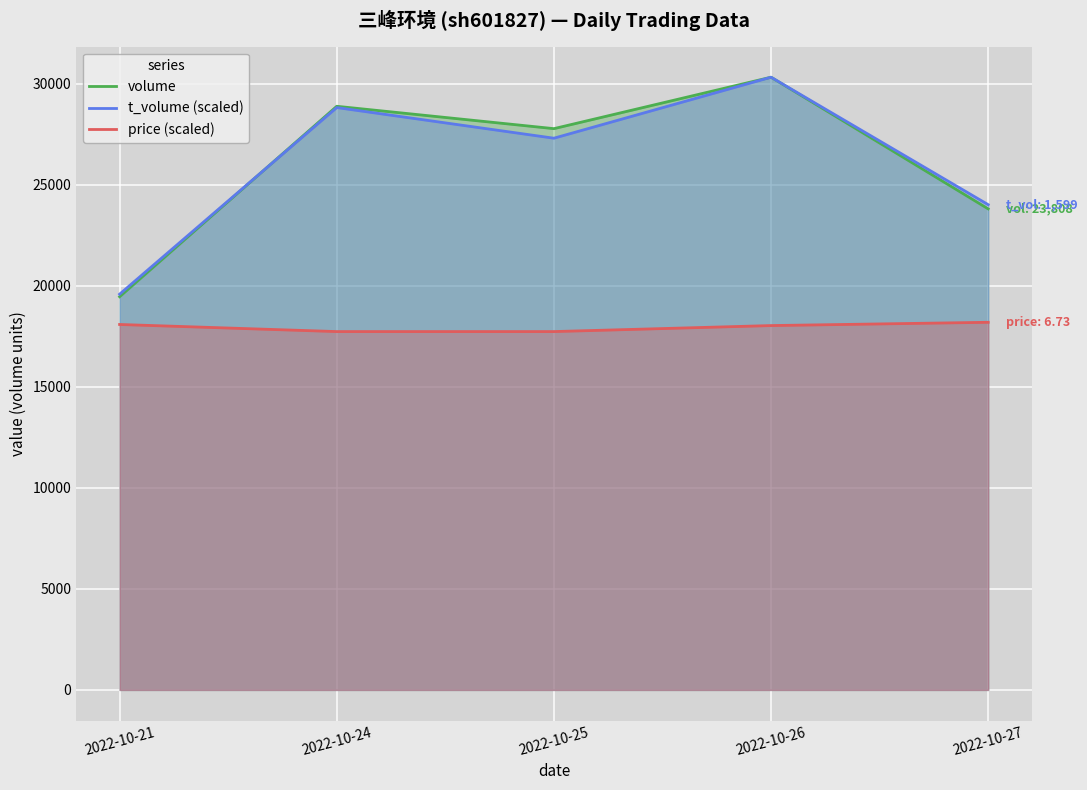

What is the average value of the t_volume (scaled) series?

26011.3